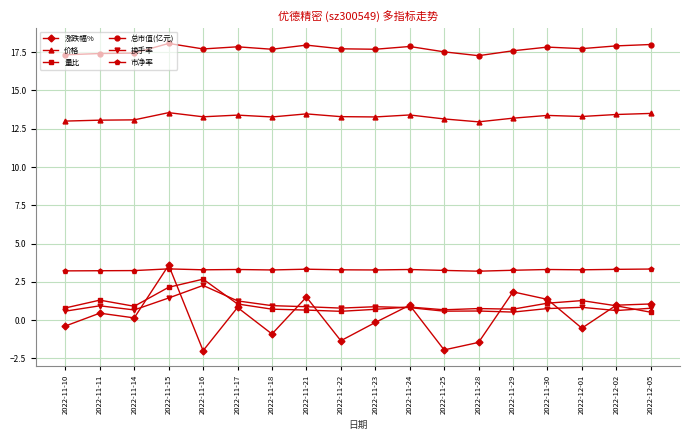

True or false: 总市值(亿元) has more than 1 interior local peaks.

True